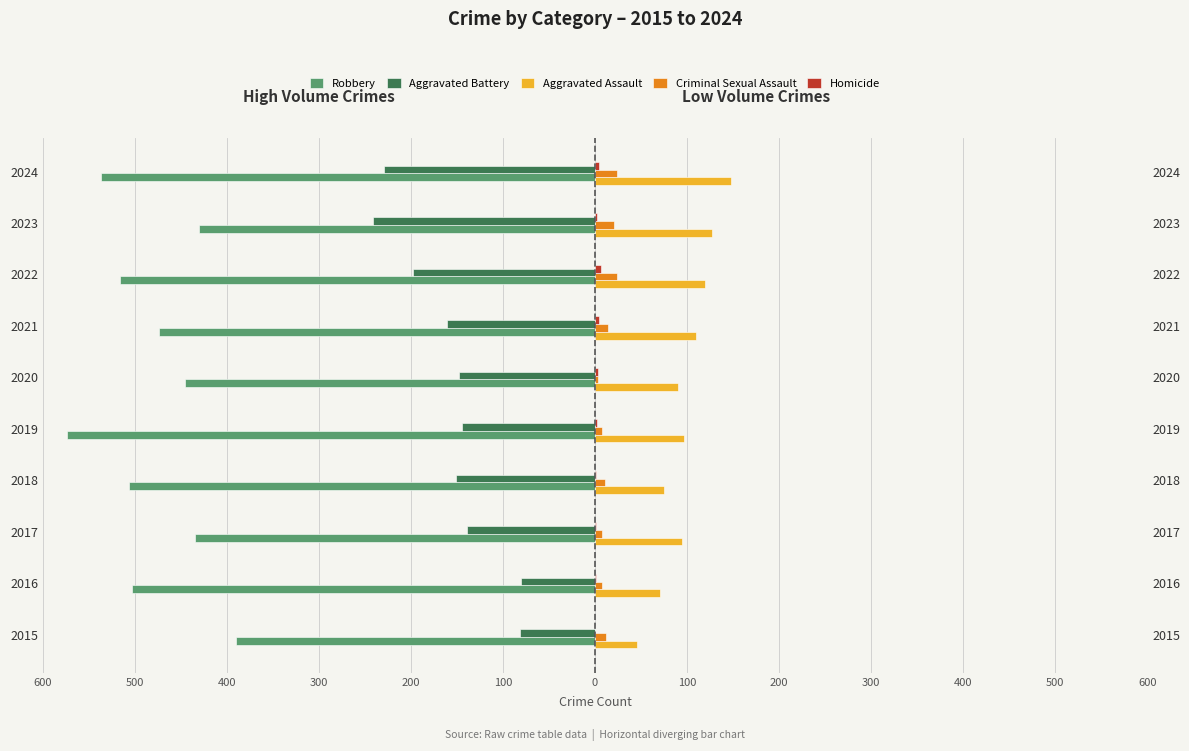

Reading right to left, list all the values displayed in this chart.

Robbery: -537	-430	-516	-474	-445	-574	-506	-435	-503	-390
Aggravated Battery: -229	-241	-198	-161	-148	-145	-151	-139	-80	-81
Aggravated Assault: 148	127	119	110	90	97	75	95	71	46
Criminal Sexual Assault: 24	21	24	14	3	8	11	8	8	12
Homicide: 4	2	6	4	3	2	1	1	1	0